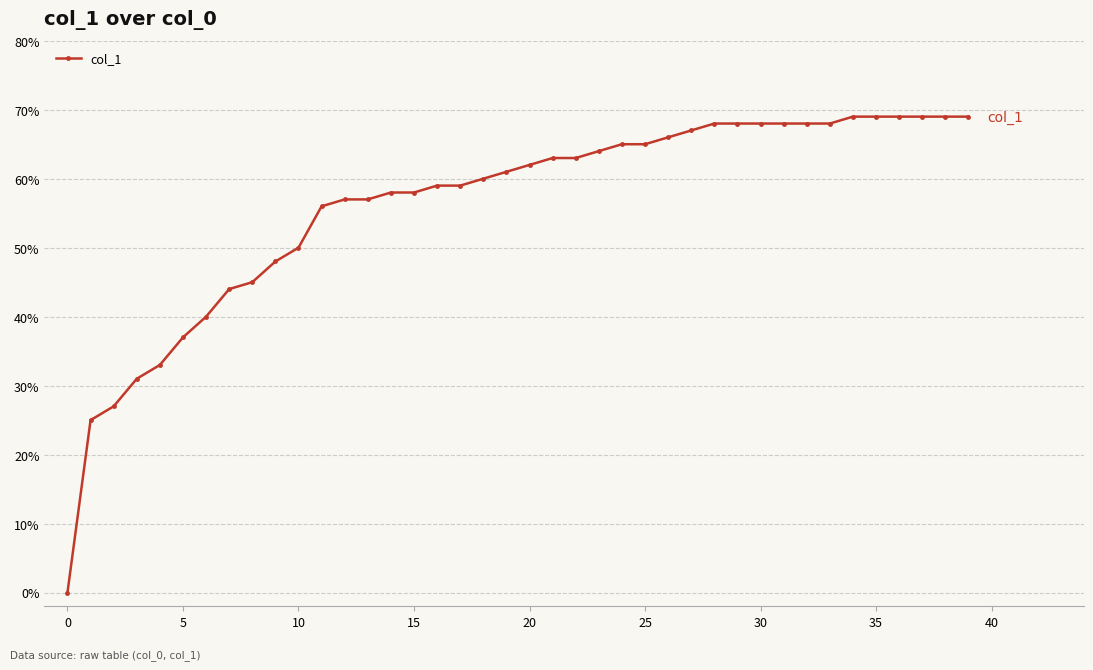

True or false: the data has more than 1 interior local peaks.

False